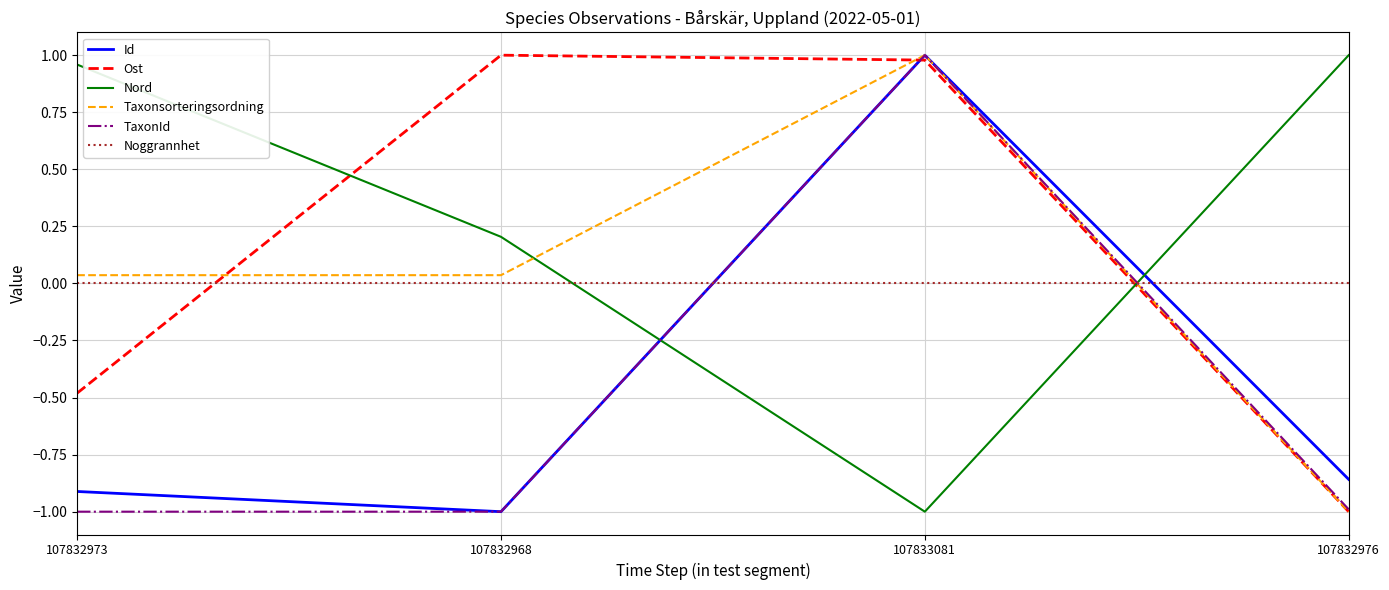

What position from the right is 107832968?

3